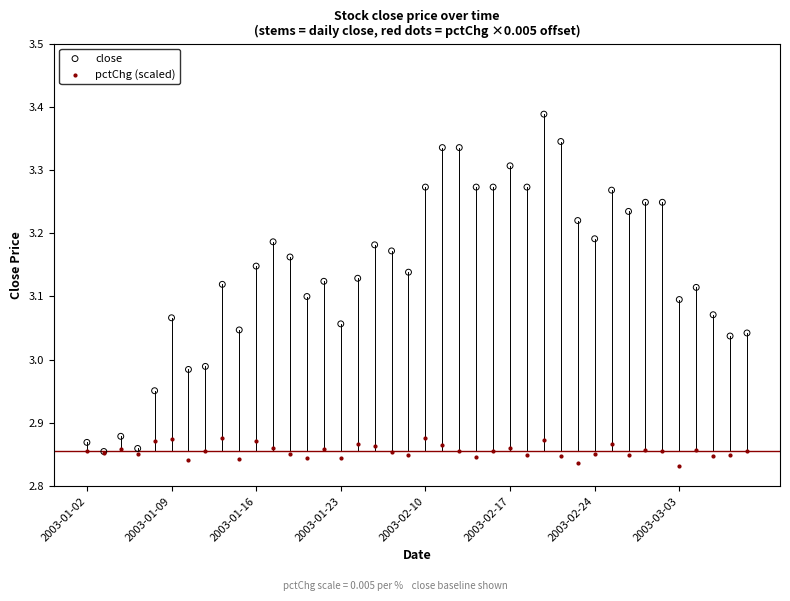

Which series reaches the maximum Y coordinate?

close